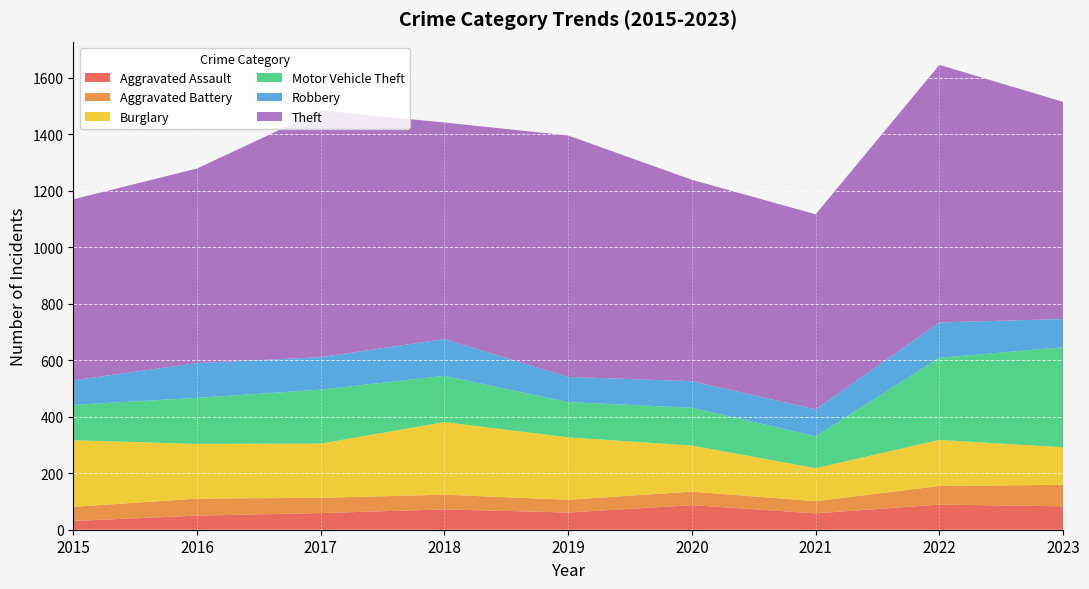

Reading left to right, what are all the values shown in this chart?

Aggravated Assault: 31	50	59	72	61	87	58	89	83
Aggravated Battery: 50	60	54	52	45	48	43	66	76
Burglary: 236	194	192	257	221	163	117	163	133
Motor Vehicle Theft: 125	163	191	164	125	134	113	291	354
Robbery: 87	123	115	130	89	94	95	125	100
Theft: 641	689	873	767	855	713	691	912	769